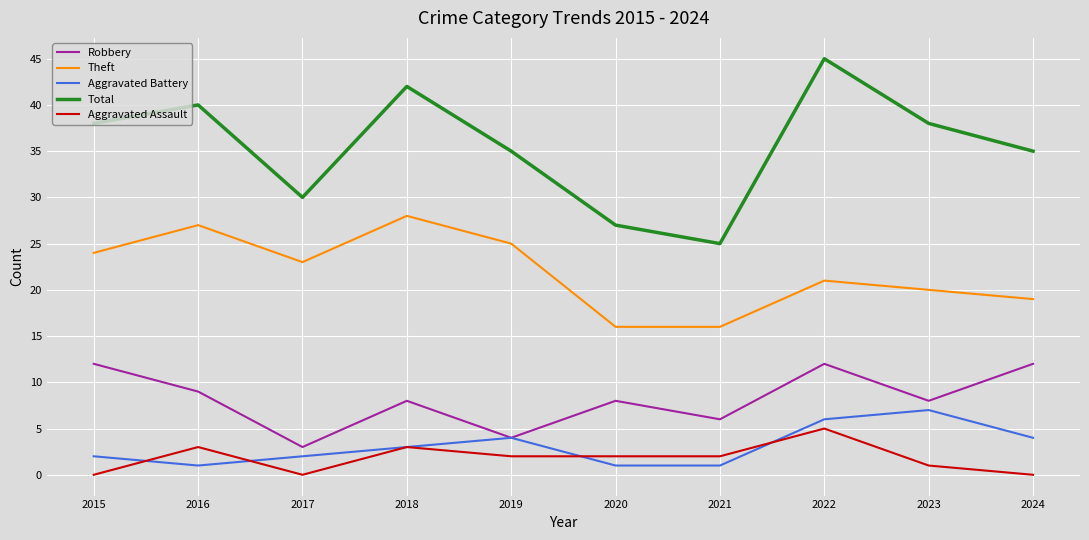

Count the Total values in the range 30 to 40.

6